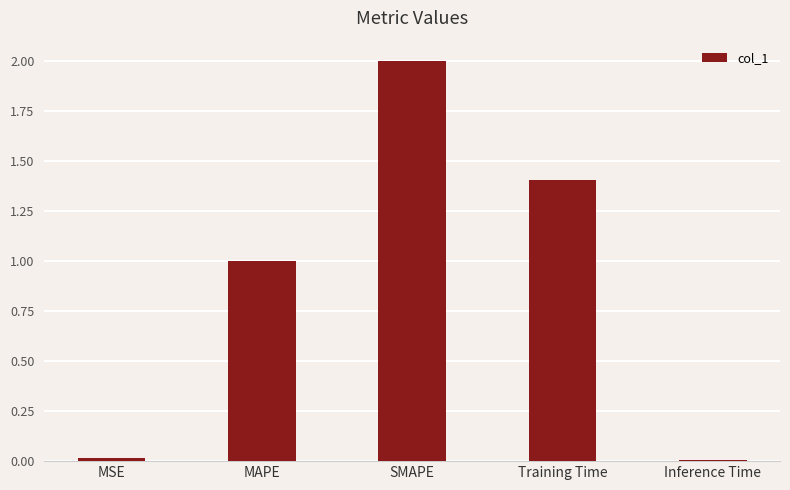

What is the difference between the second highest and second lowest values?

1.4